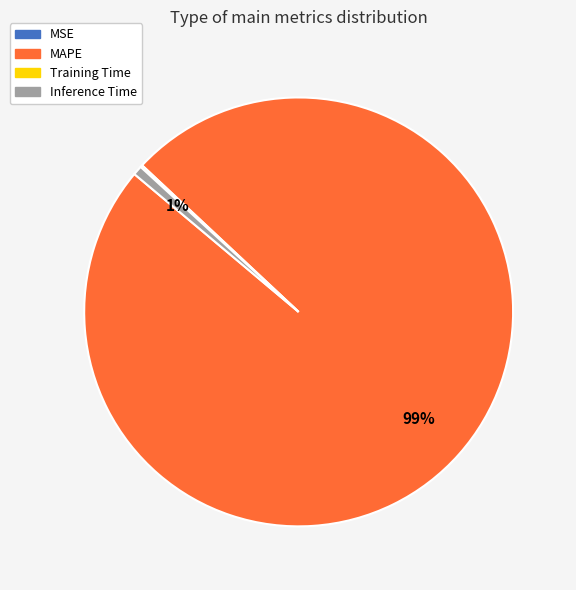

To the nearest percent, what is the difference between the largest and smallest slice percentages?

99%